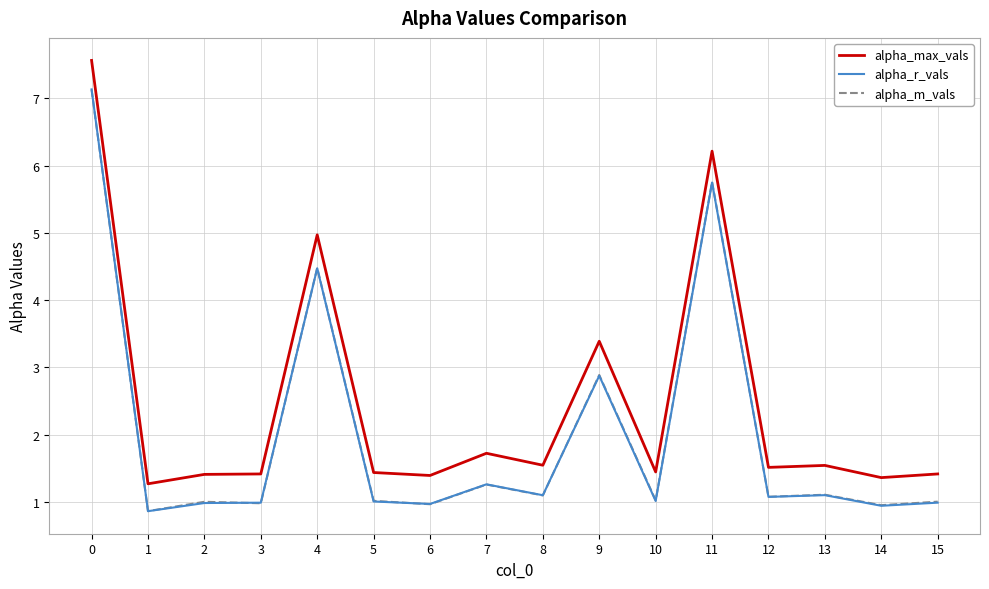

What is the difference between the maximum and second lowest values in the alpha_max_vals series?

6.2